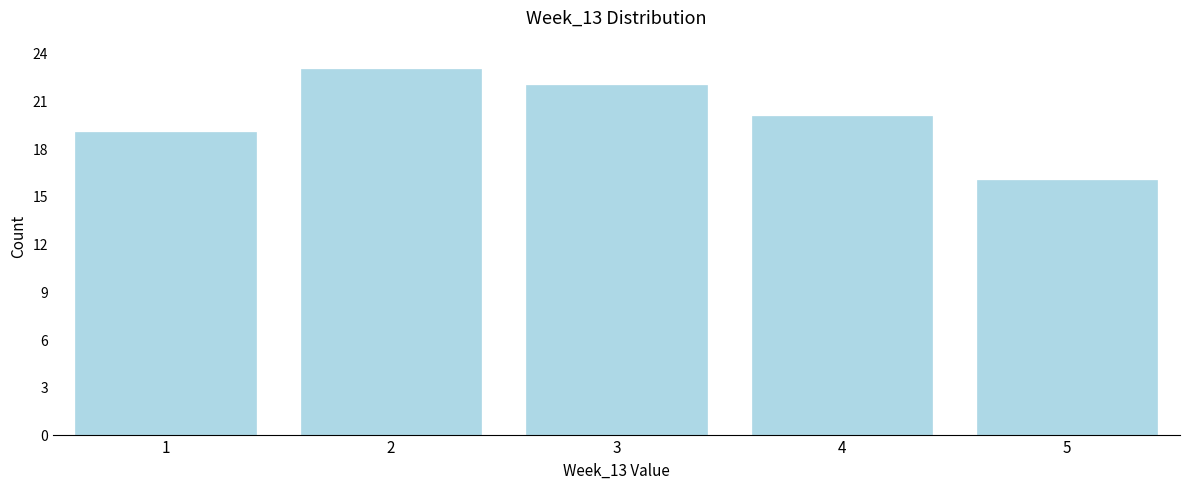

Reading left to right, list all the values displayed in this chart.

19	23	22	20	16